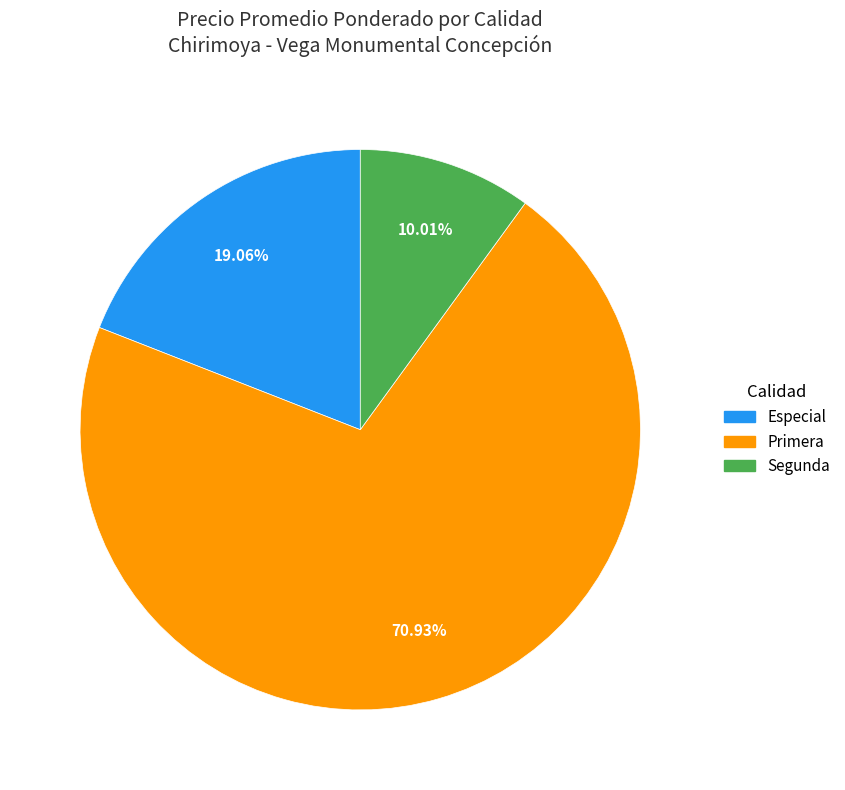

To the nearest percent, what is the difference between the largest and smallest slice percentages?

61%